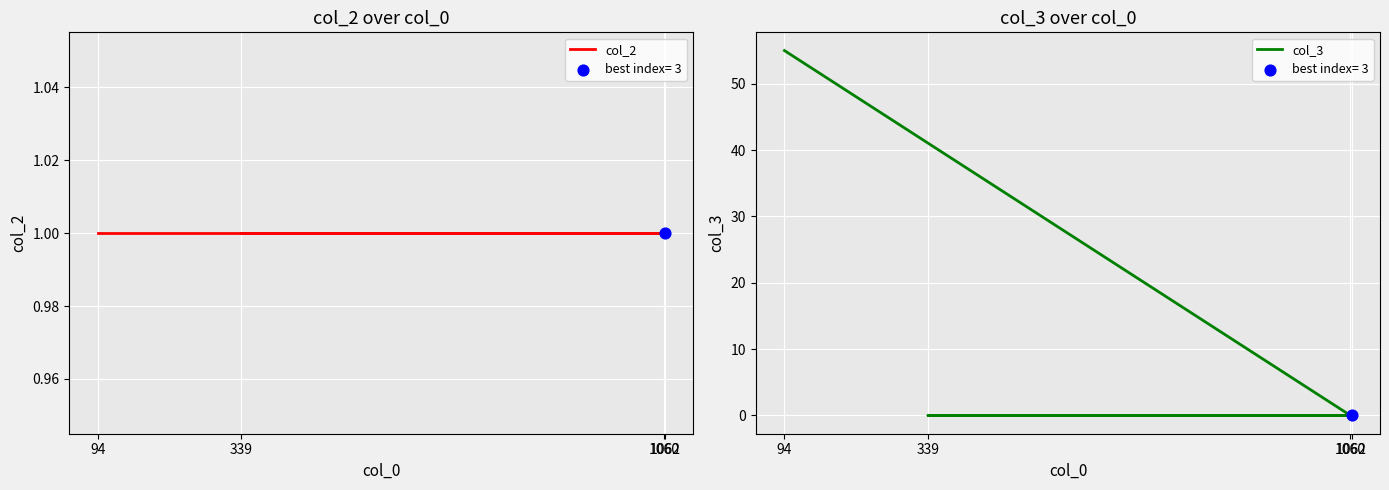

At how many categories does at least one series exceed 0?

4